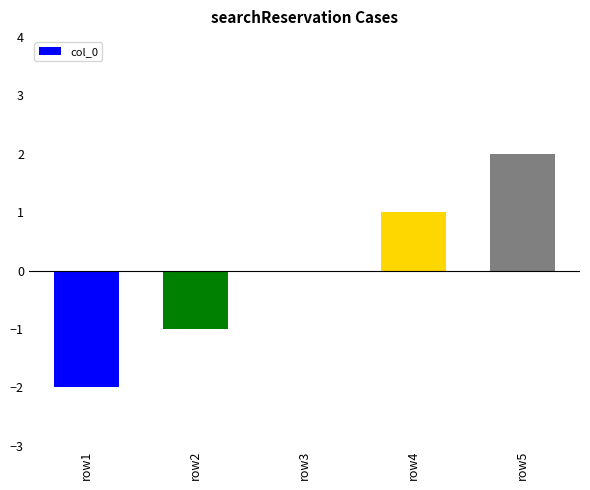

What is the approximate value at row4?

1